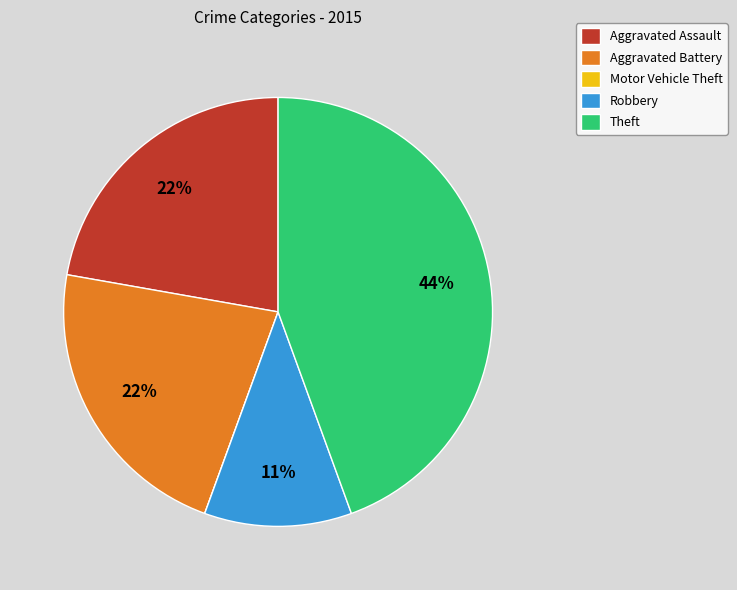

To the nearest percent, what is the average slice percentage?

20%